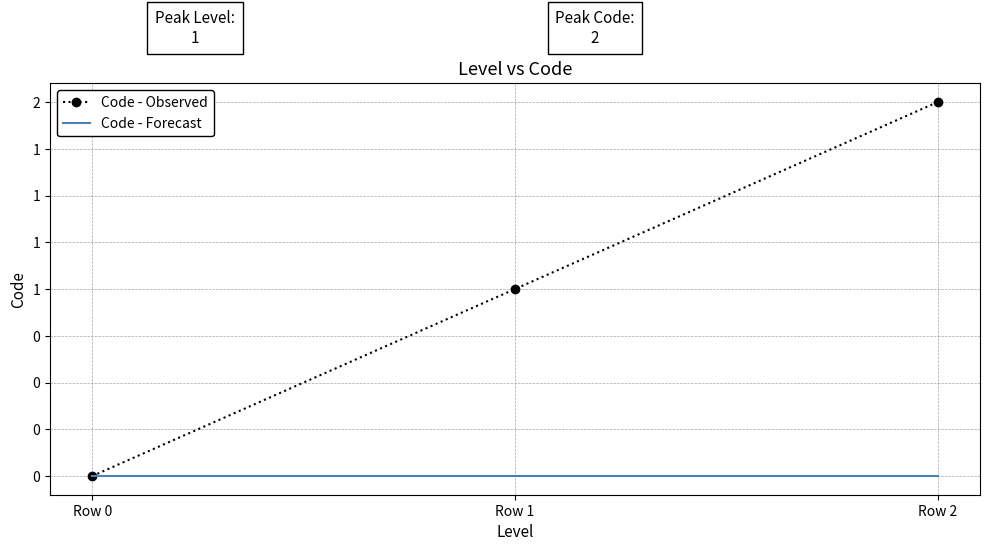

Which has a higher value, Row 0 or Row 2?

Row 2